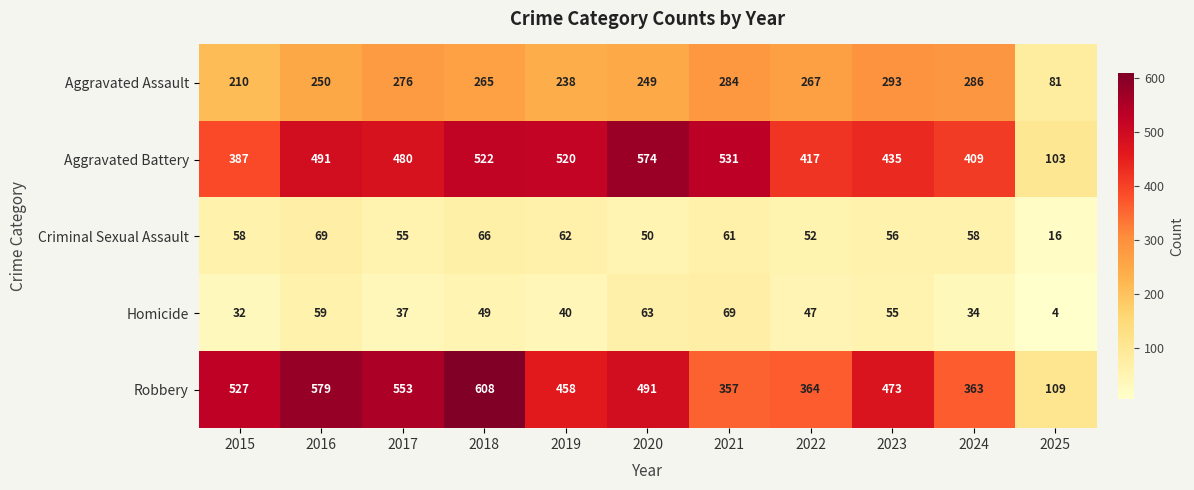

What is the difference between the highest and lowest values at 2015?

495